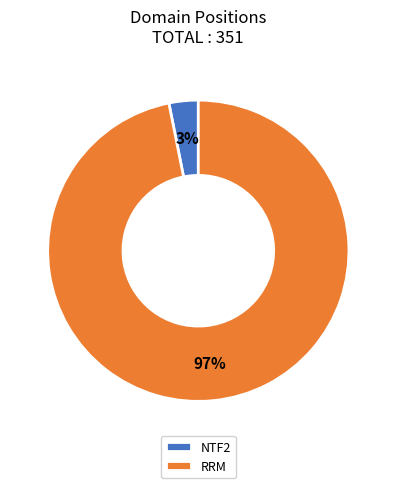

To the nearest percent, what portion does NTF2 represent?

3%